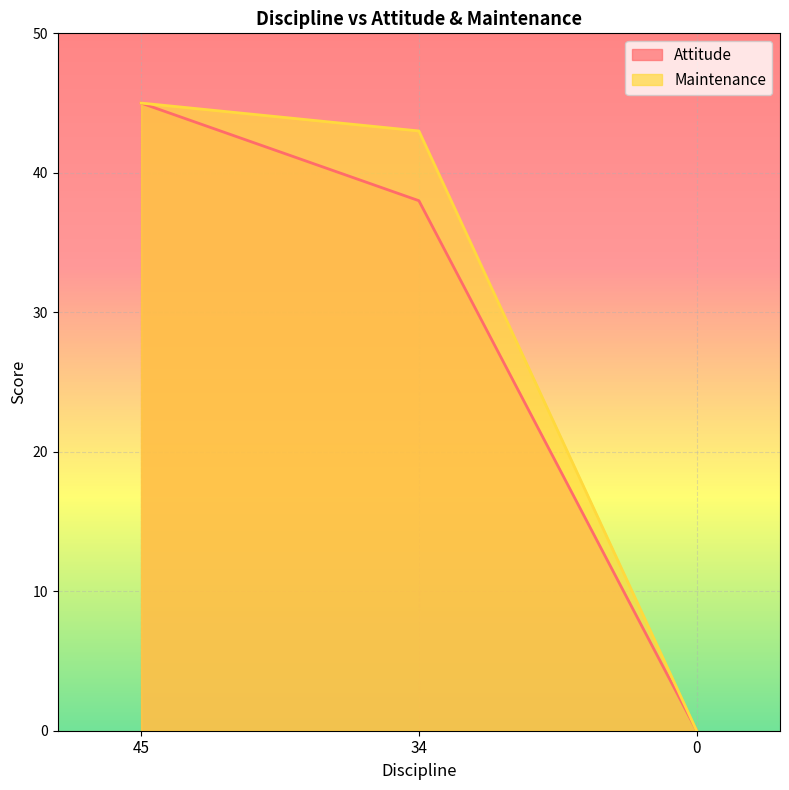

Which series has the largest total across all categories?

Maintenance